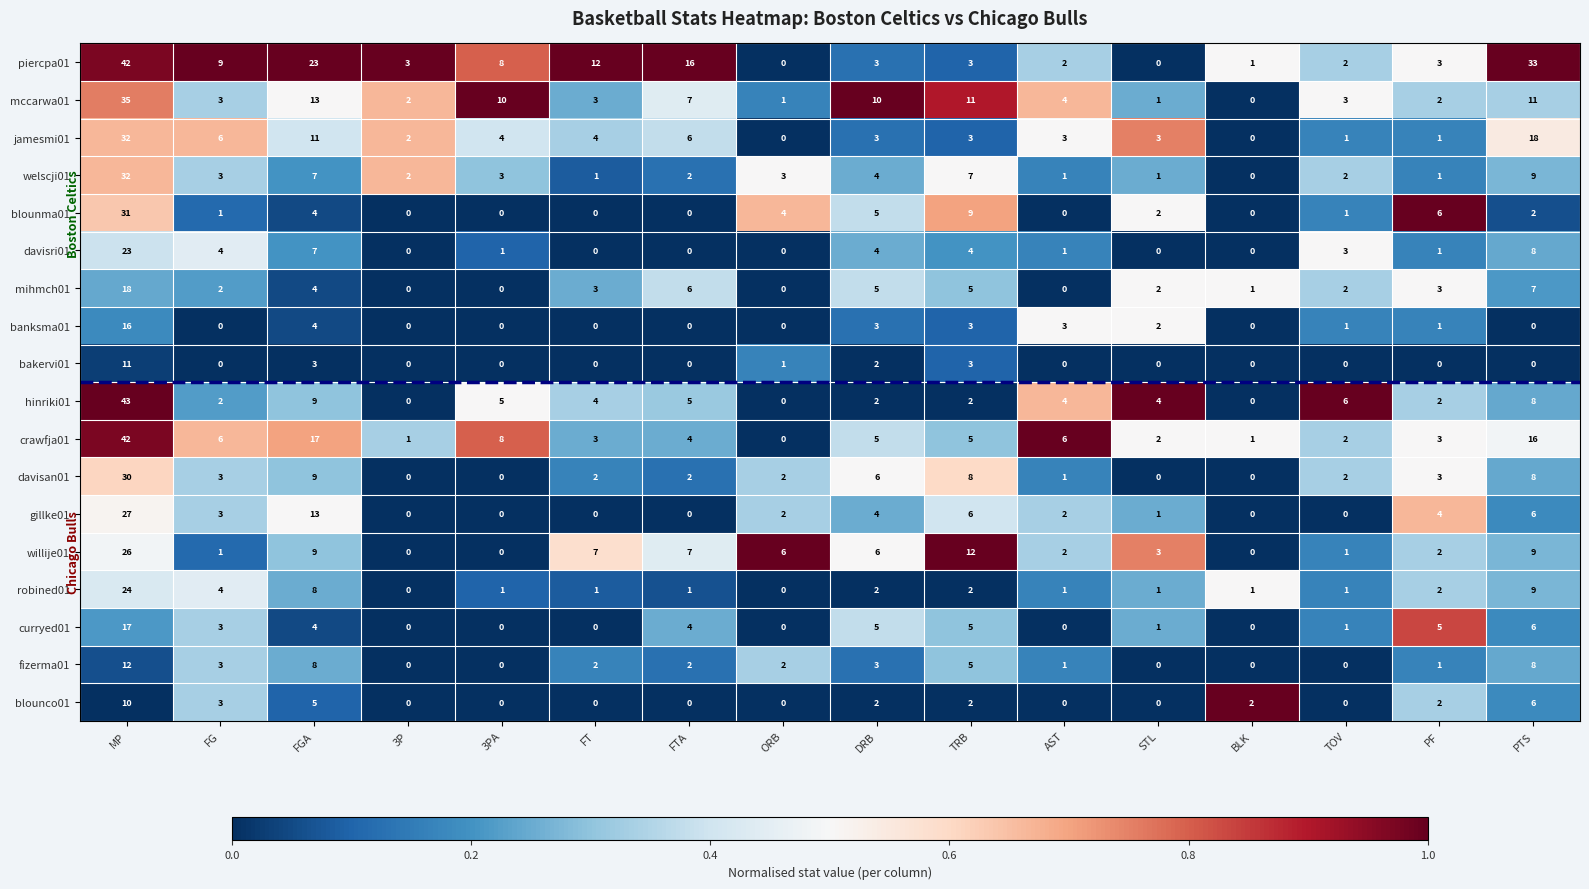

At how many categories does at least one series exceed 15?

4